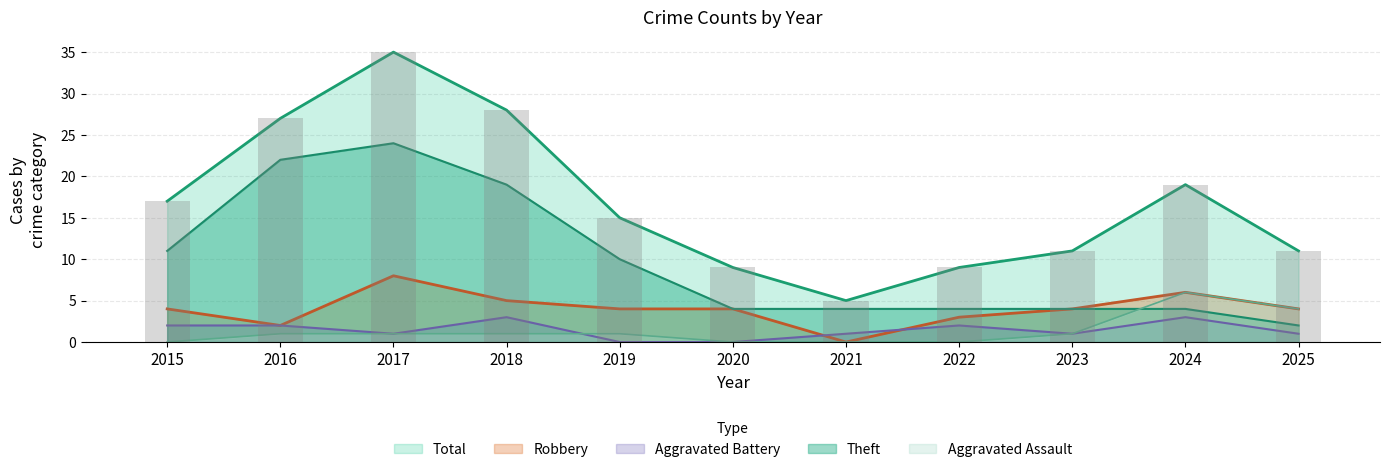

Rank the categories by Aggravated Battery value from lowest to highest.

2019, 2020, 2017, 2021, 2023, 2025, 2015, 2016, 2022, 2018, 2024